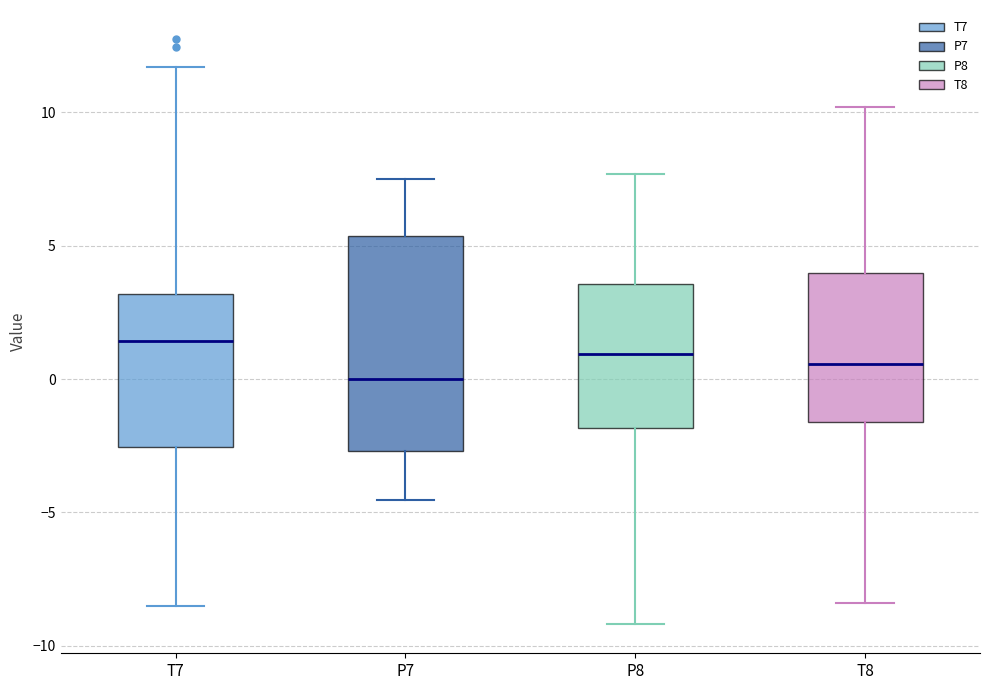

Where is the lower edge of the box for P8 on the y-axis? The values are not printed on the chart, so give them approximately, as read against the axis.

-2.0